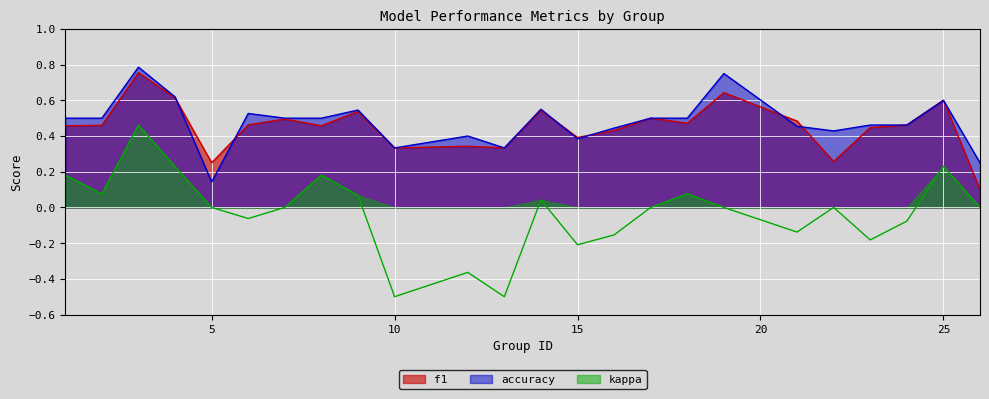

True or false: f1 has a value of 0.2 at 5.

True